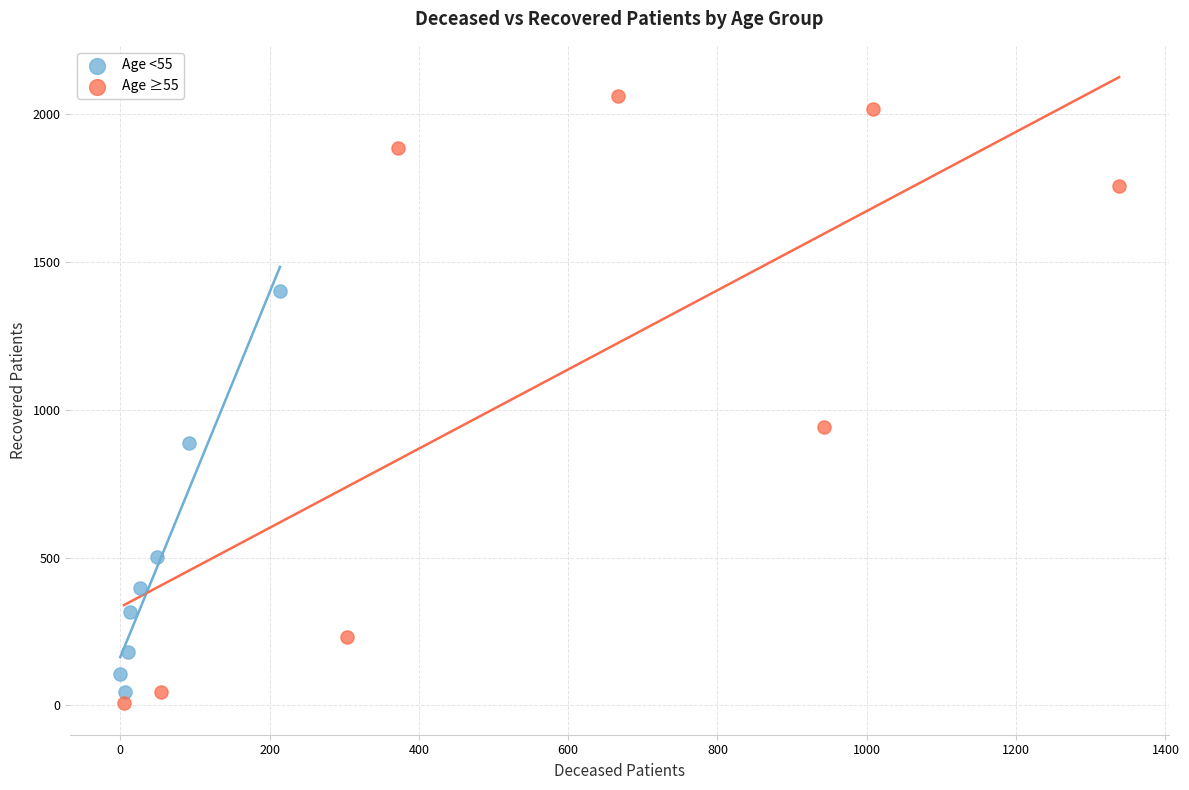

What are all the series names shown in the legend?

Age <55, Age ≥55